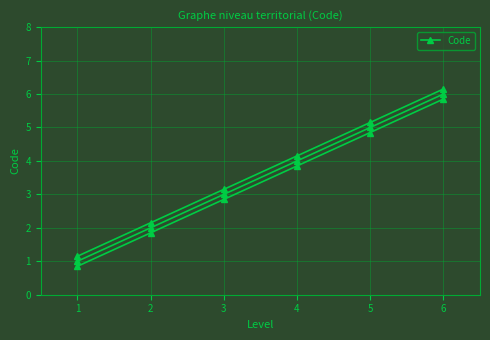

What value does the data have at 2?

2